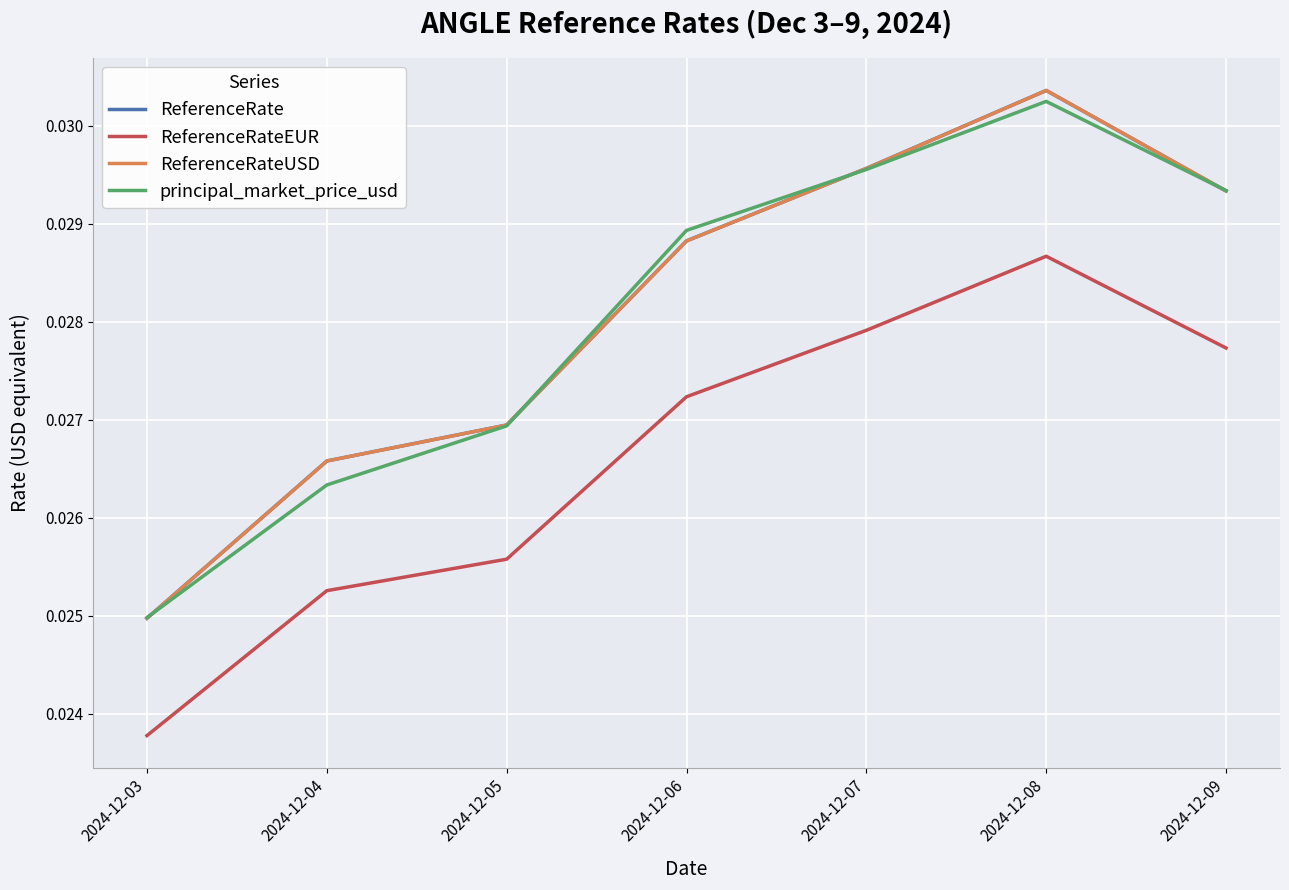

Is this an area chart (filled region under the line)?

No